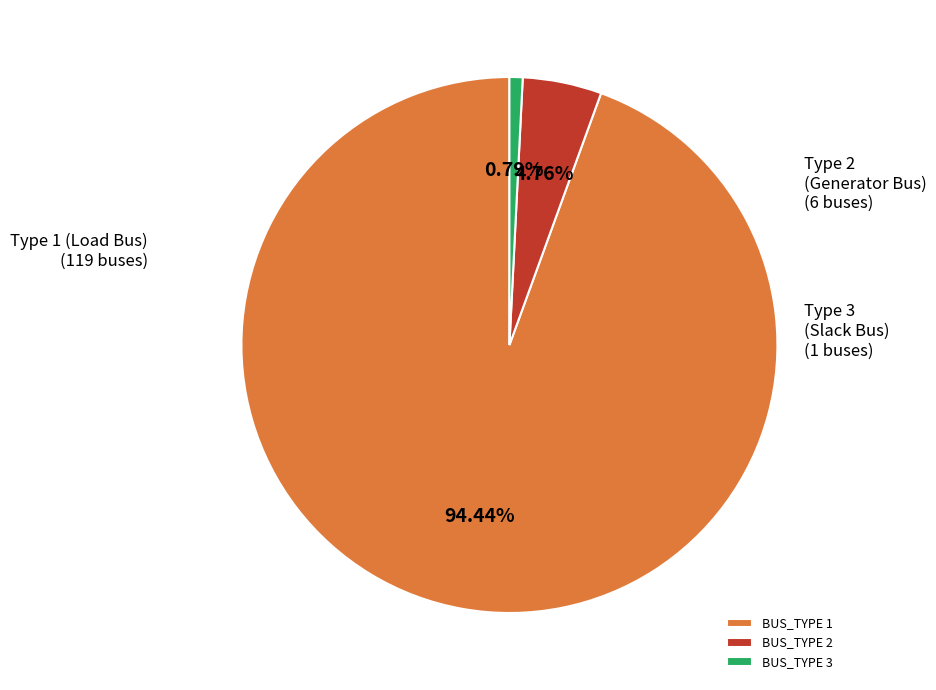

Which category has the smallest portion of the pie?

BUS_TYPE 3